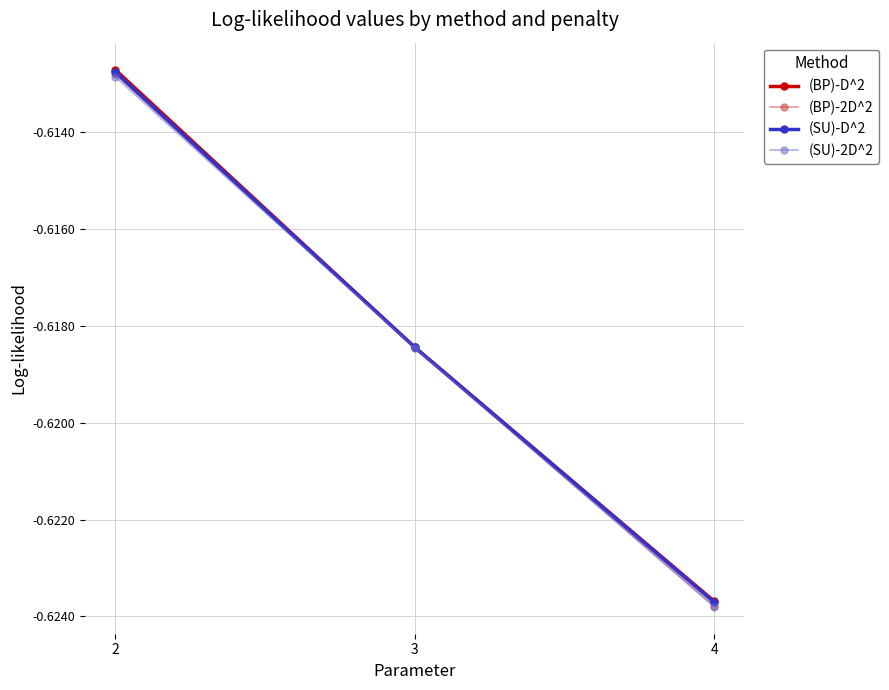

Is the value of (BP)-D^2 at 3 greater than the value of (SU)-D^2 at 4?

Yes